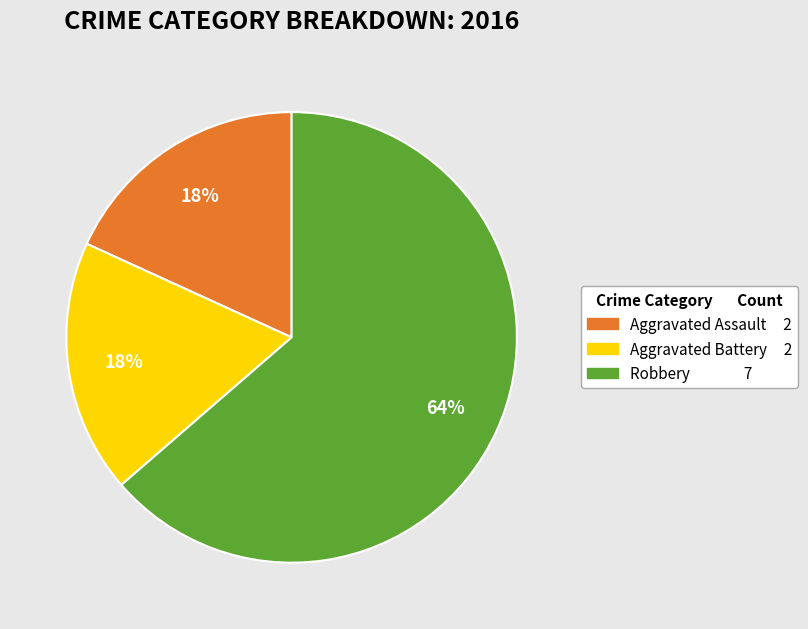

How many slices are in this pie chart?

3